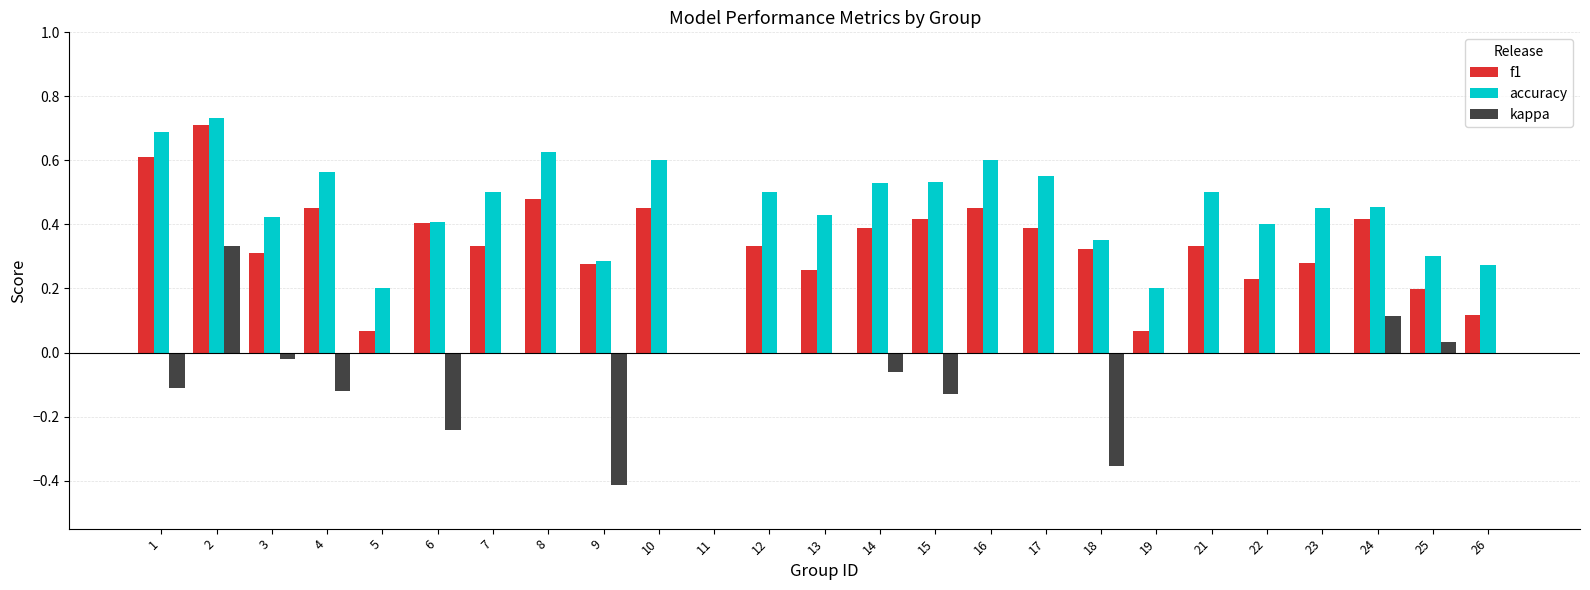

What is the total value across all series at 21?

0.8